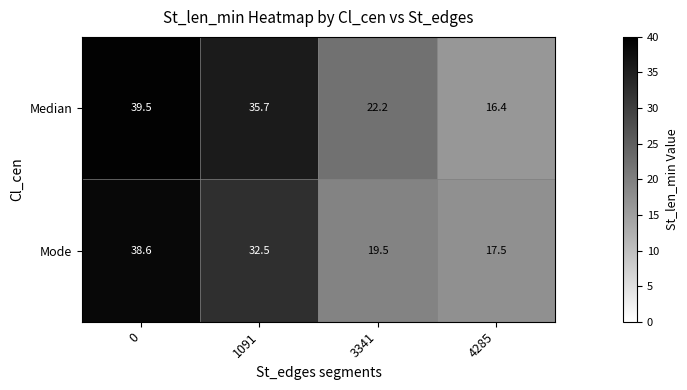

True or false: Mode has a value of 27.4 at 4285.

False